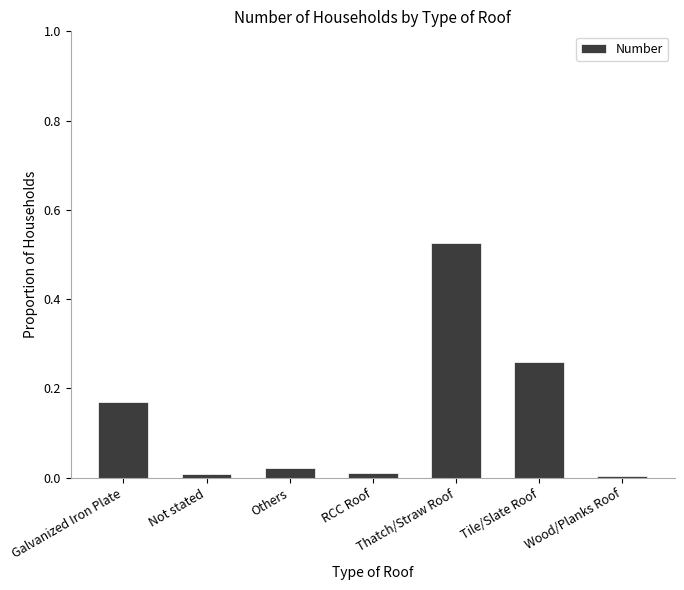

The chart shows a value of 0.3 at Galvanized Iron Plate. True or false?

False